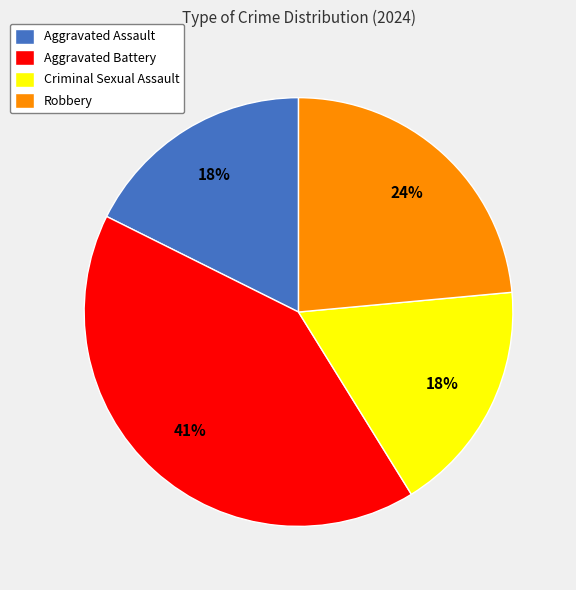

To the nearest percent, what is the average slice percentage?

25%